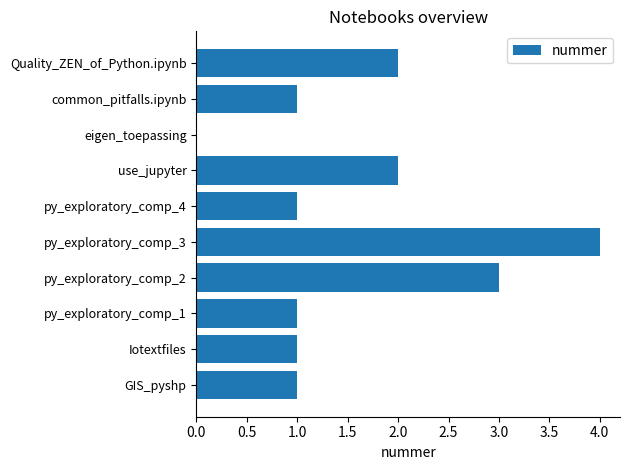

The chart shows a value of 1 at py_exploratory_comp_2. True or false?

False